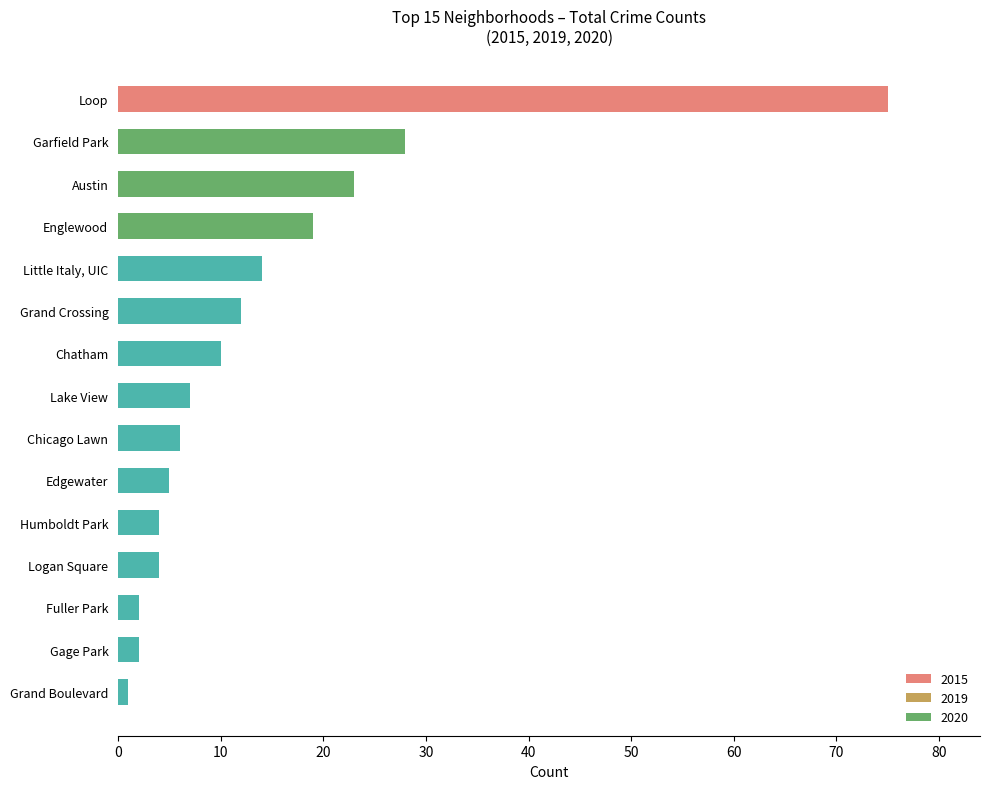

Count the number of values greater than 7.

7